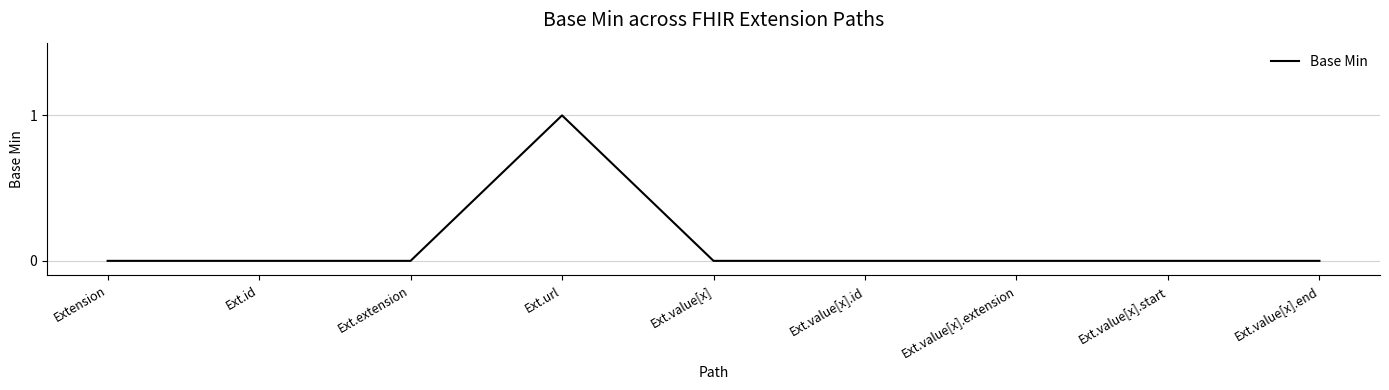

The chart shows a value of 0 at Ext.id. True or false?

True